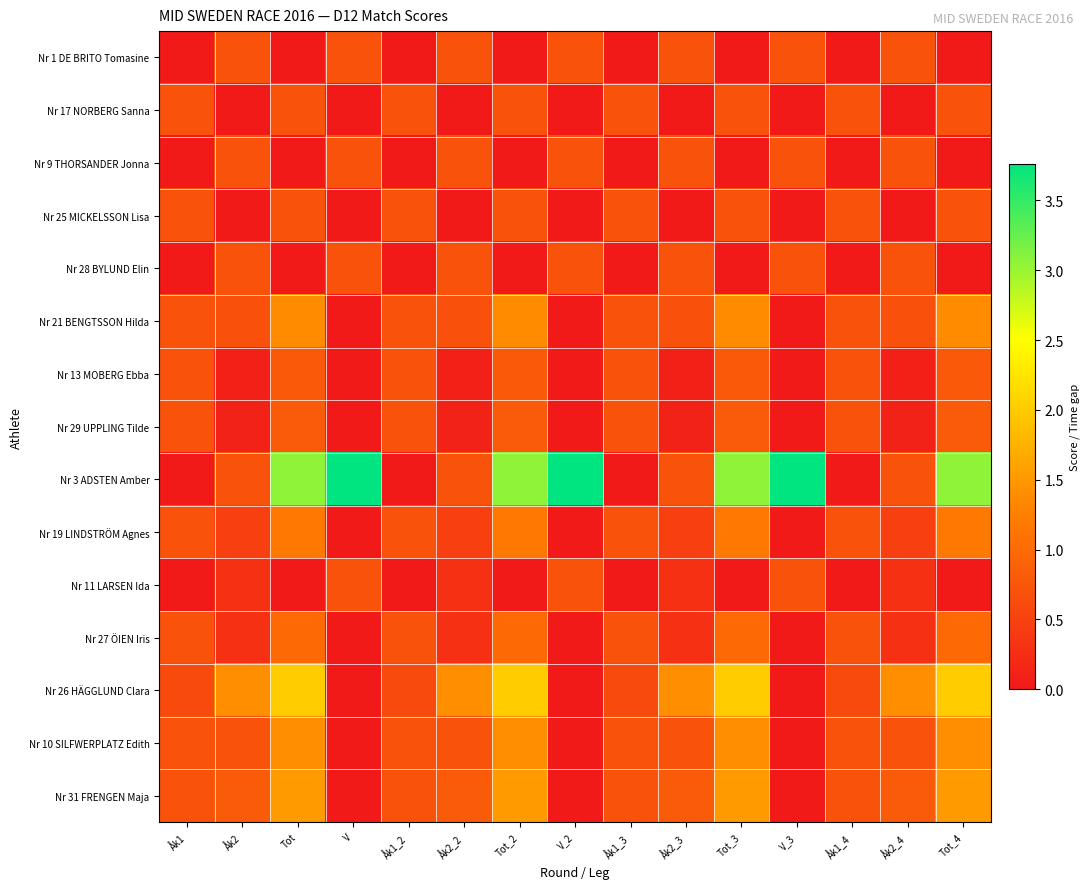

Which series has the largest range (max minus min)?

Nr 3 ADSTEN Amber